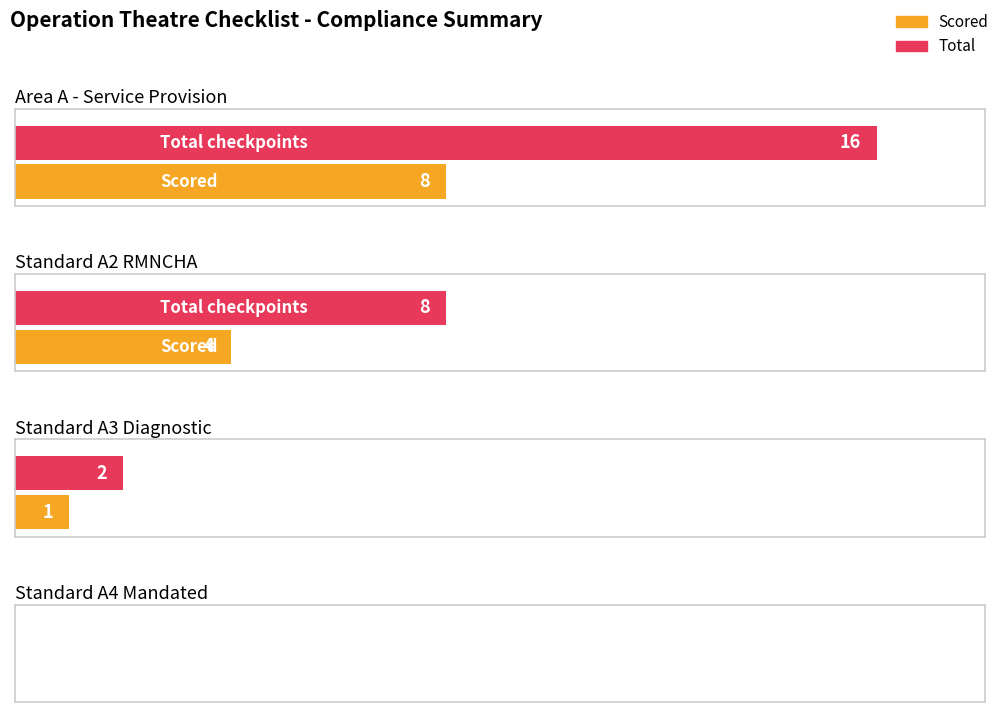

What is the greatest value displayed?

16